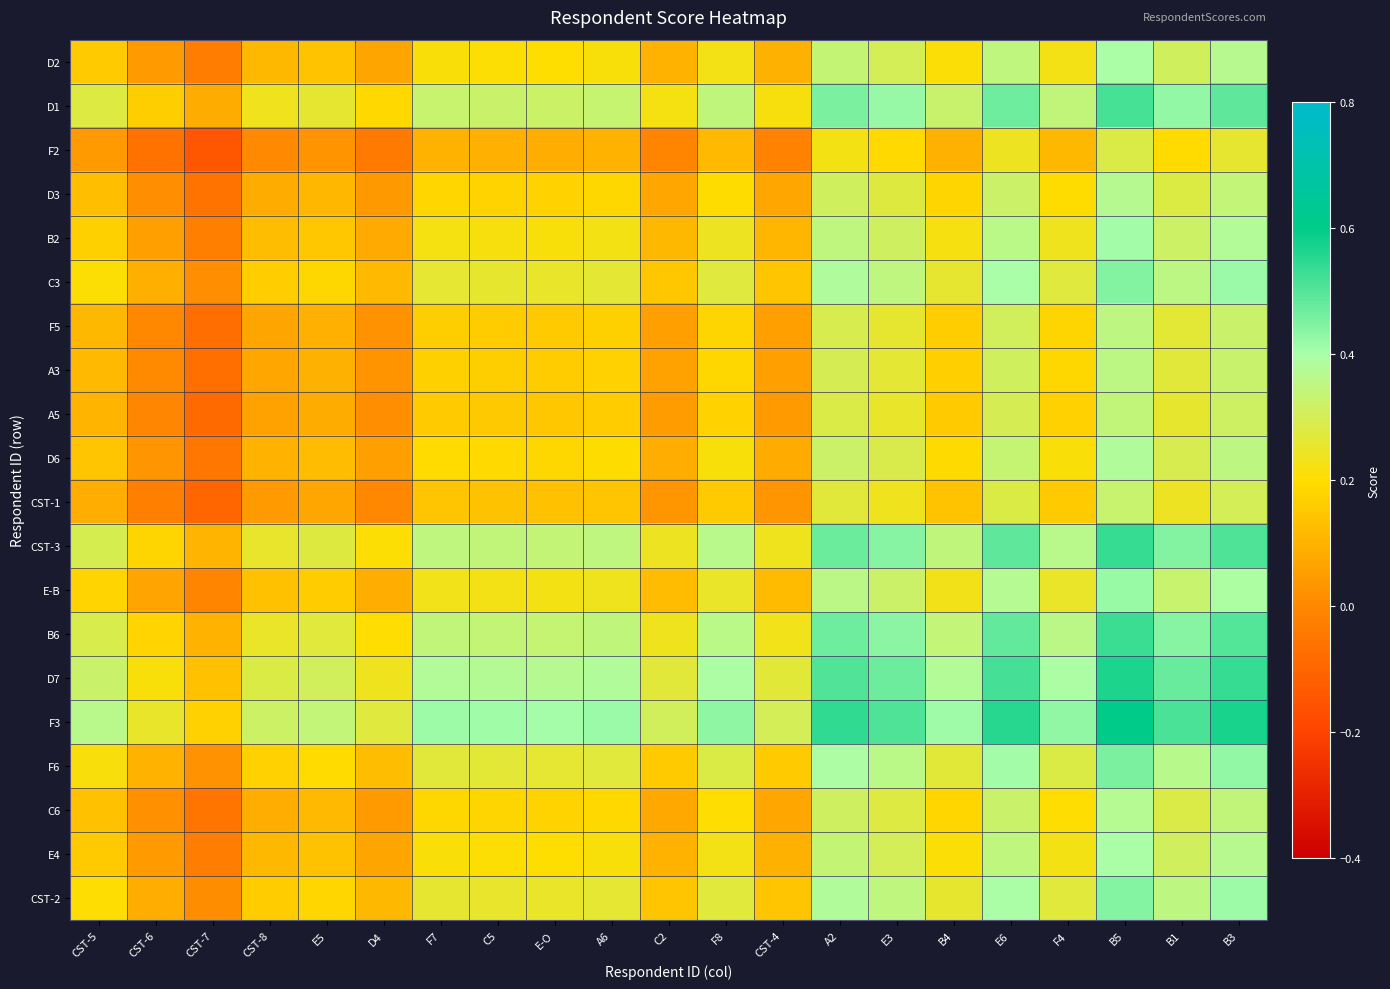

List the series in order of their peak value, highest first.

F3, D7, CST-3, B6, D1, F6, C3, CST-2, E-B, B2, D2, E4, D6, C6, D3, A3, F5, A5, CST-1, F2